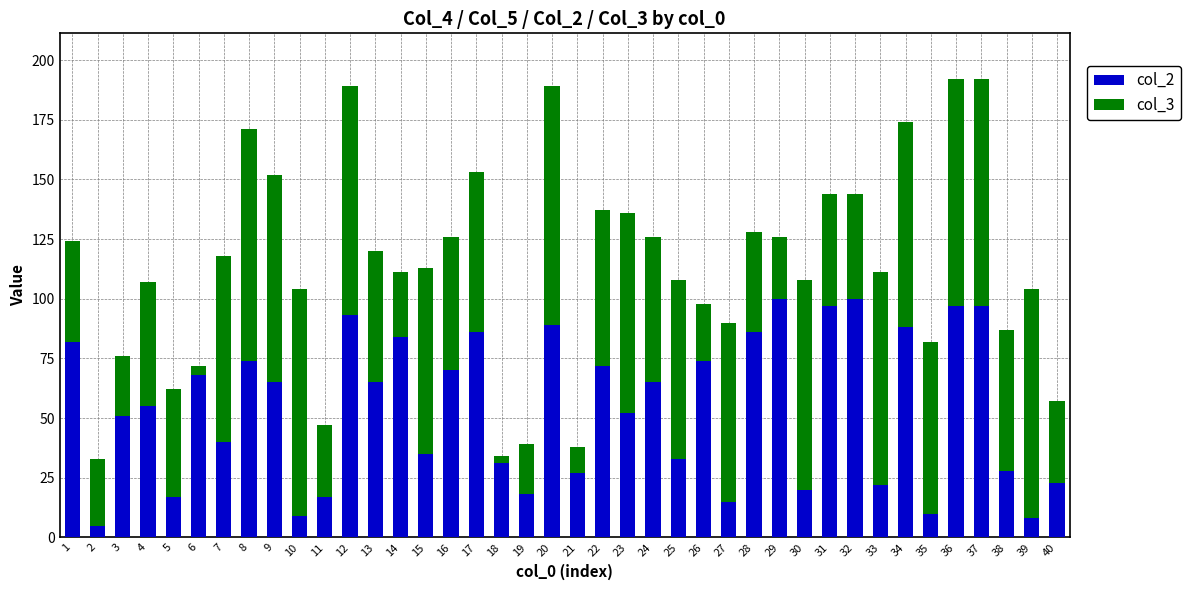

Count the number of categories in the chart.

40